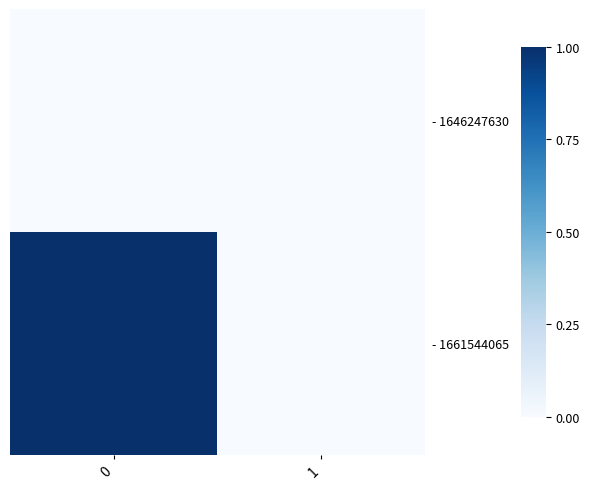

Reading left to right, what are all the values shown in this chart?

- 1646247630: 0=0	1=0
- 1661544065: 0=1	1=0